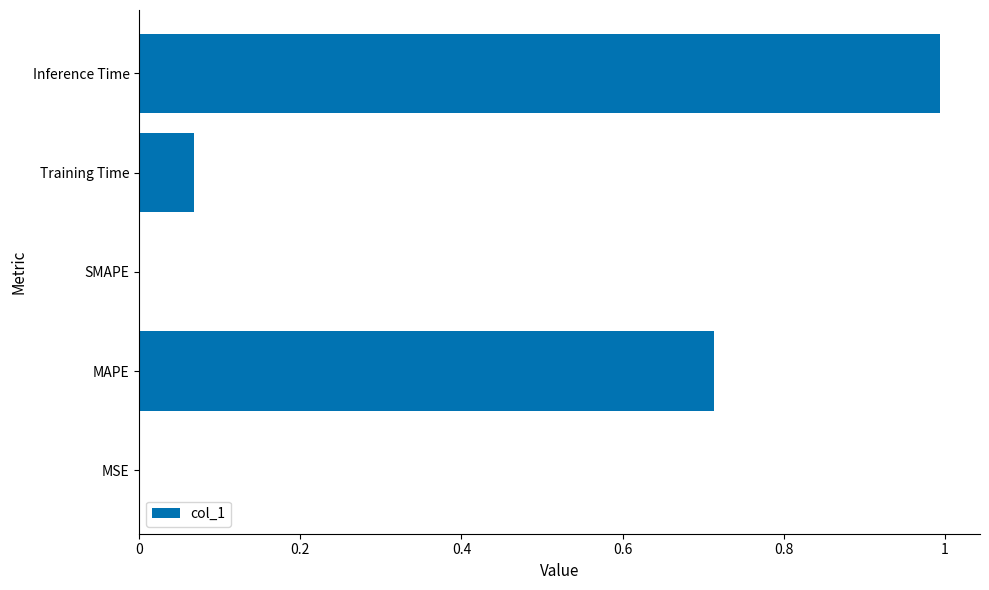

Between SMAPE and Inference Time, which is larger?

Inference Time